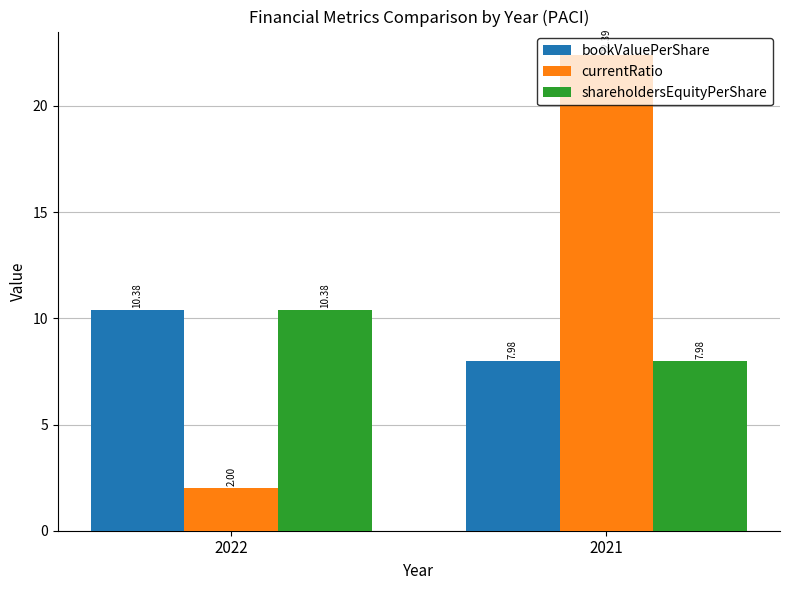

What is the difference between the highest and lowest values at 2021?

14.4